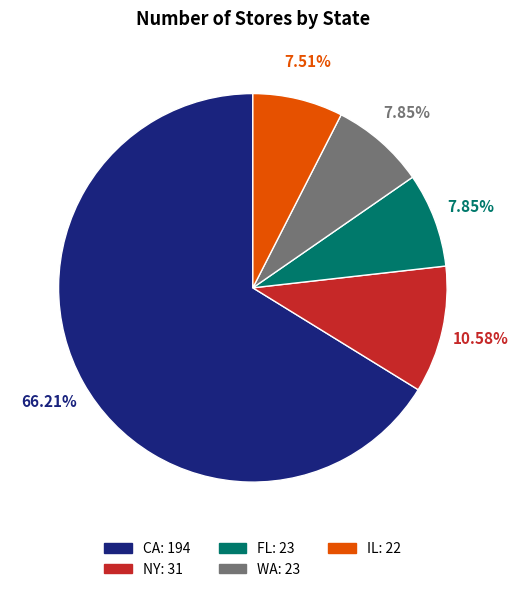

Is the sum of CA and FL greater than half?

Yes